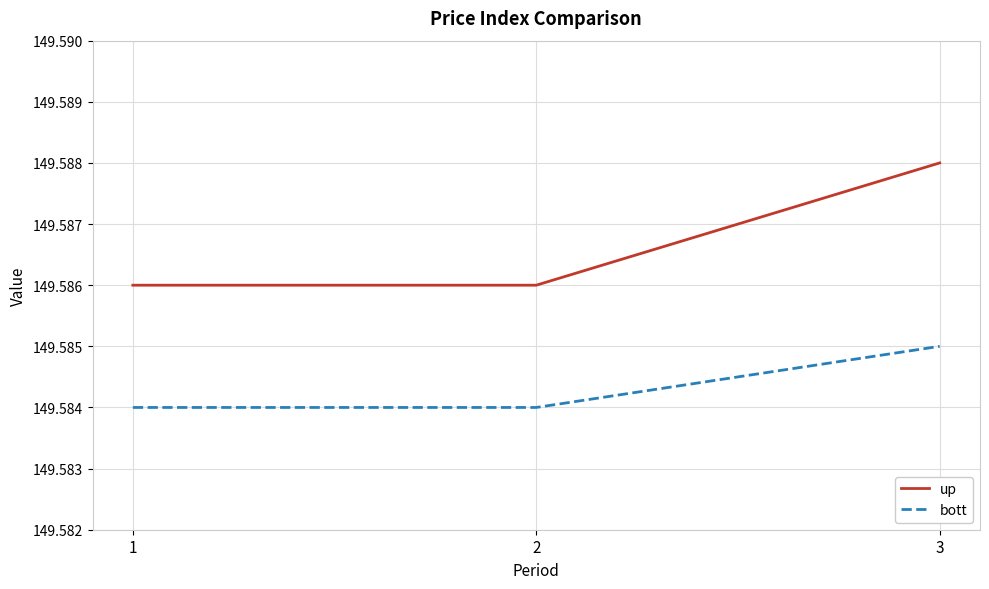

Is this an area chart (filled region under the line)?

No